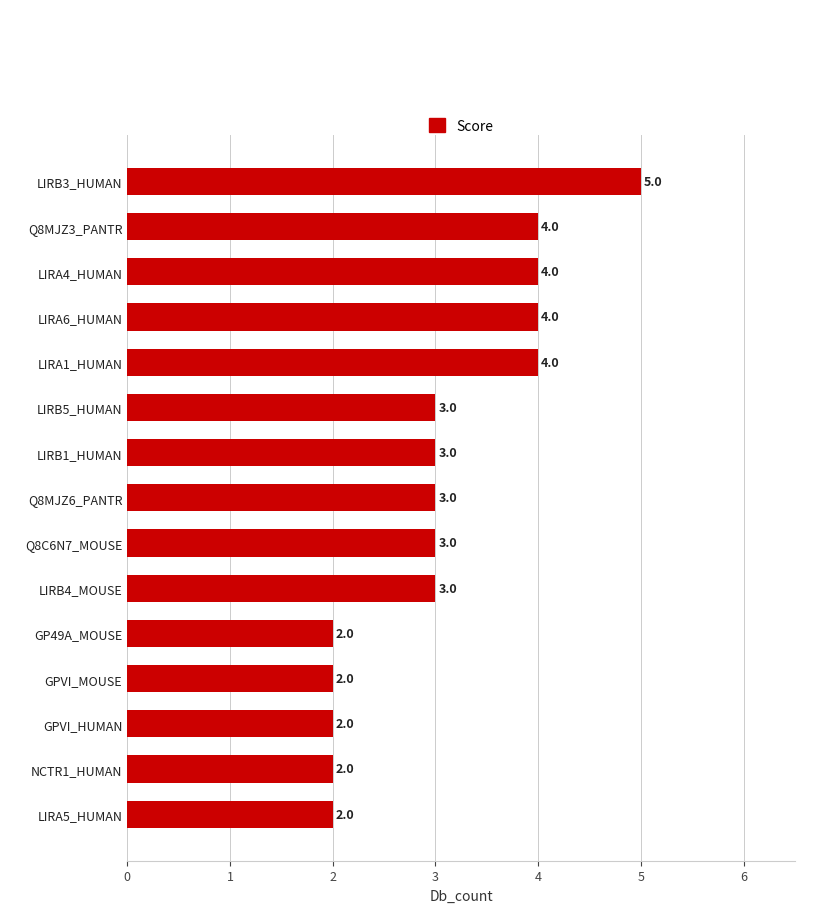

The chart shows a value of 2 at GP49A_MOUSE. True or false?

True